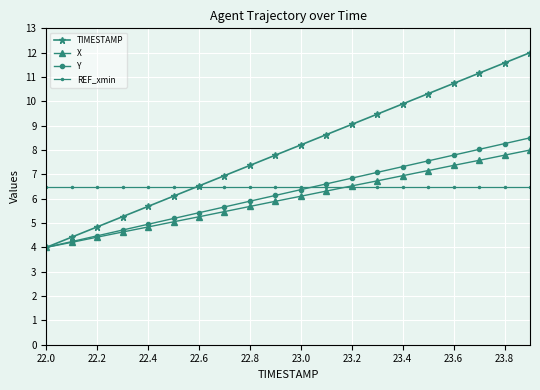

Which series has the largest range (max minus min)?

TIMESTAMP